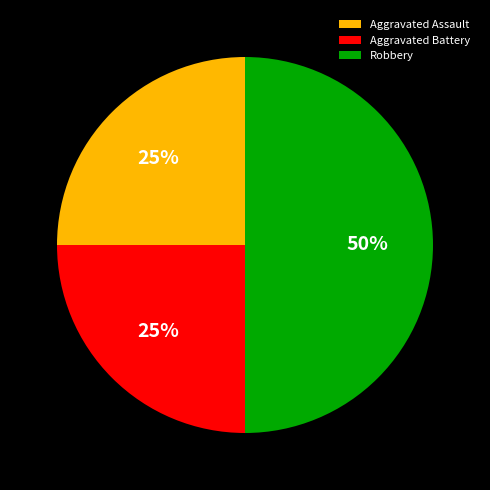

To the nearest percent, what portion does Aggravated Assault represent?

25%